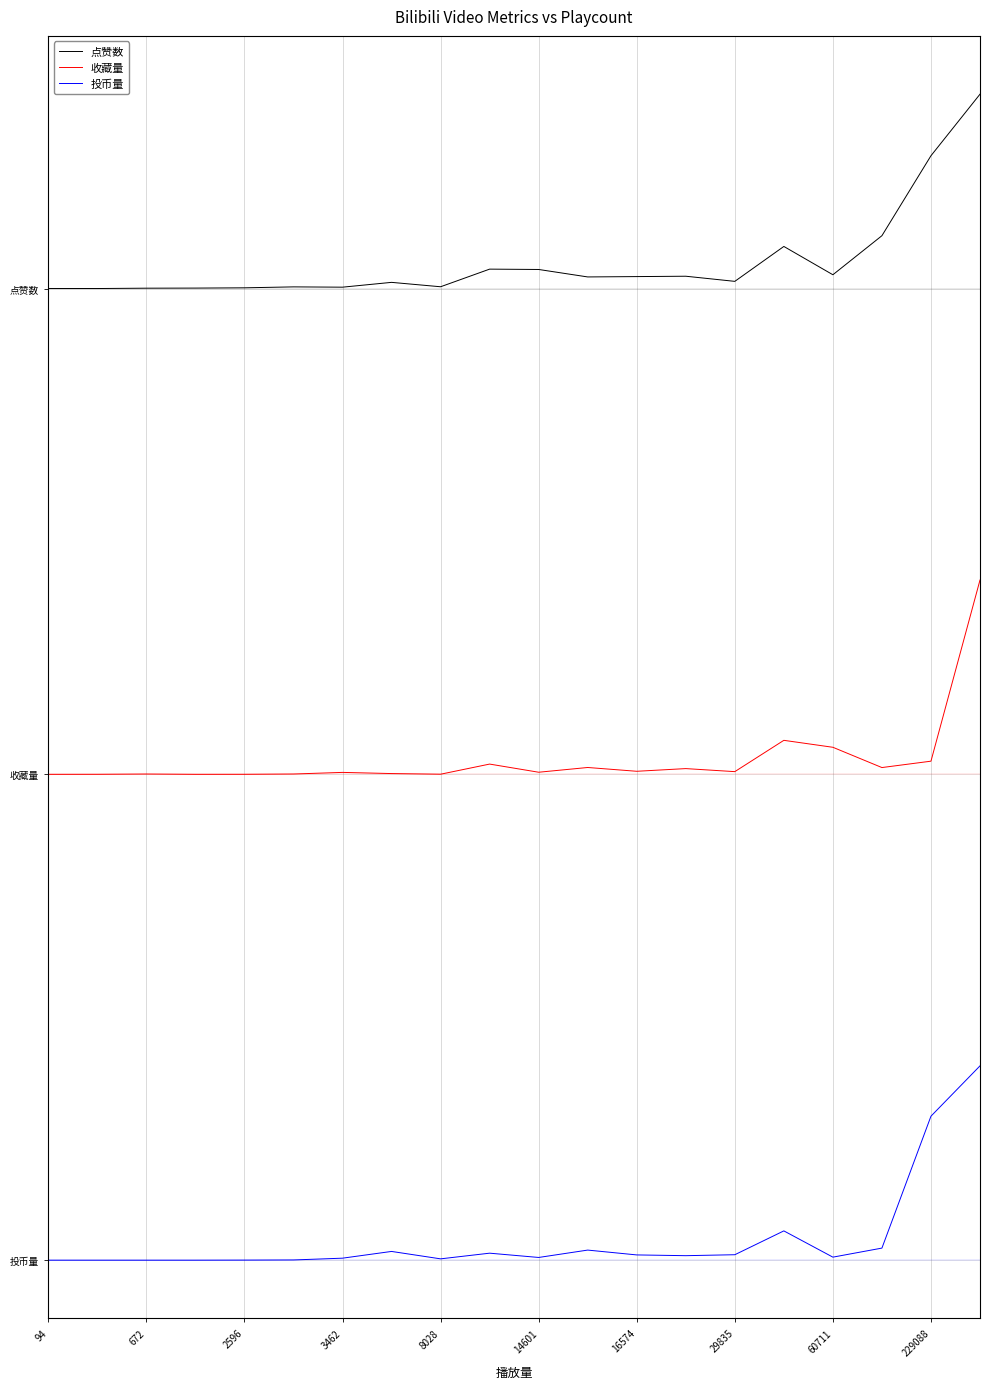

At how many categories does at least one series exceed 4?

20